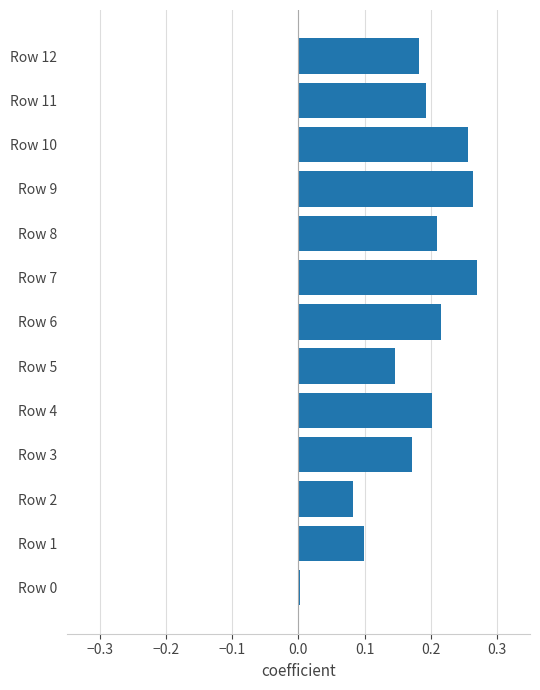

Which has a higher value, Row 9 or Row 6?

Row 9